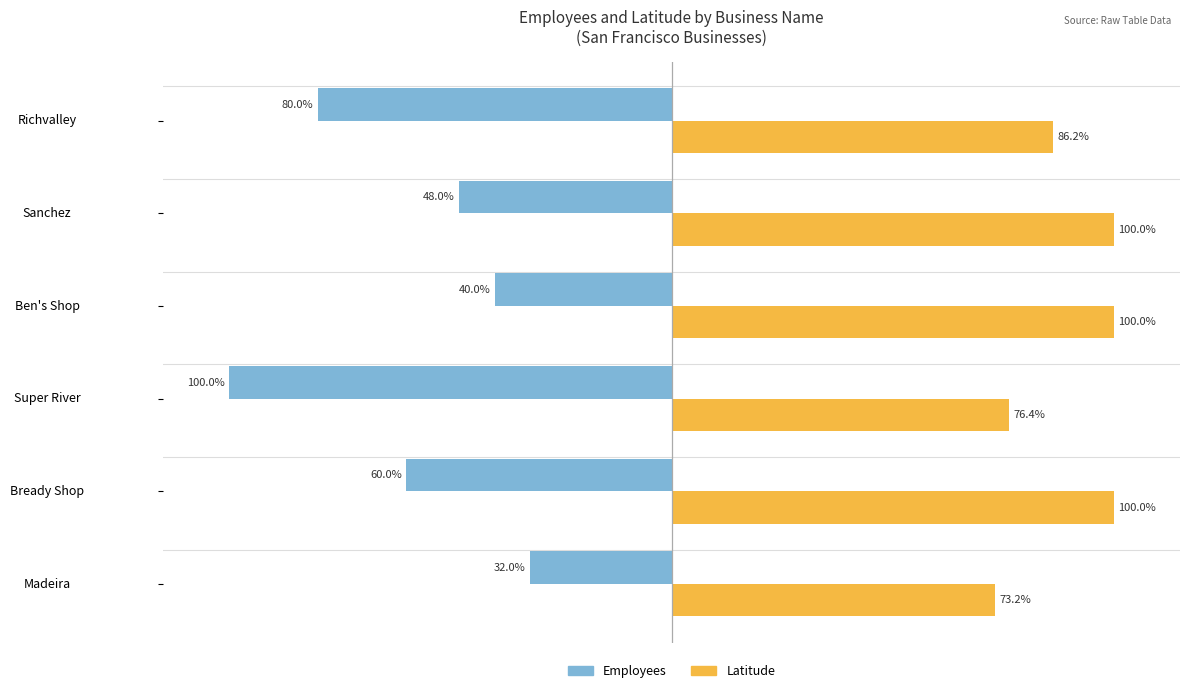

Which series has the largest range (max minus min)?

Employees